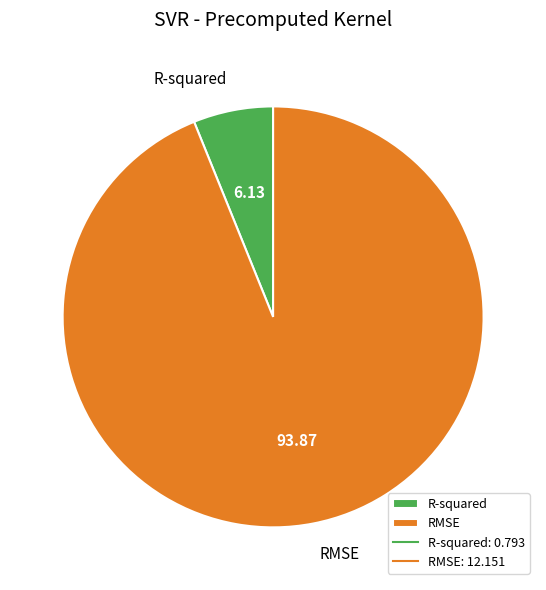

Count the number of slices in the pie.

2